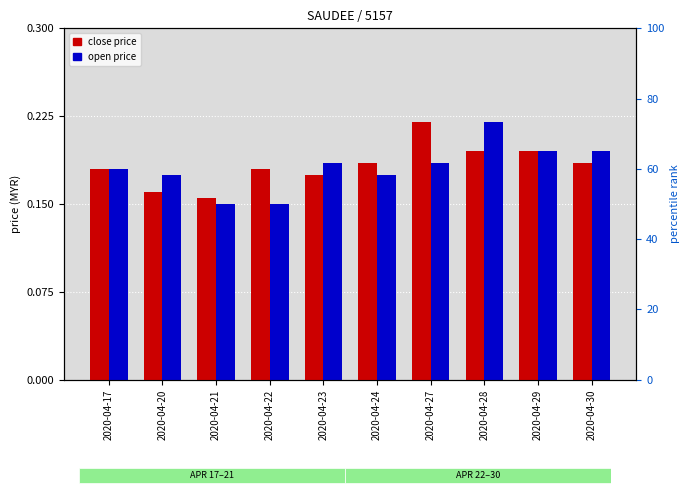

Is it true that close equals 0.2 at 2020-04-29?

True